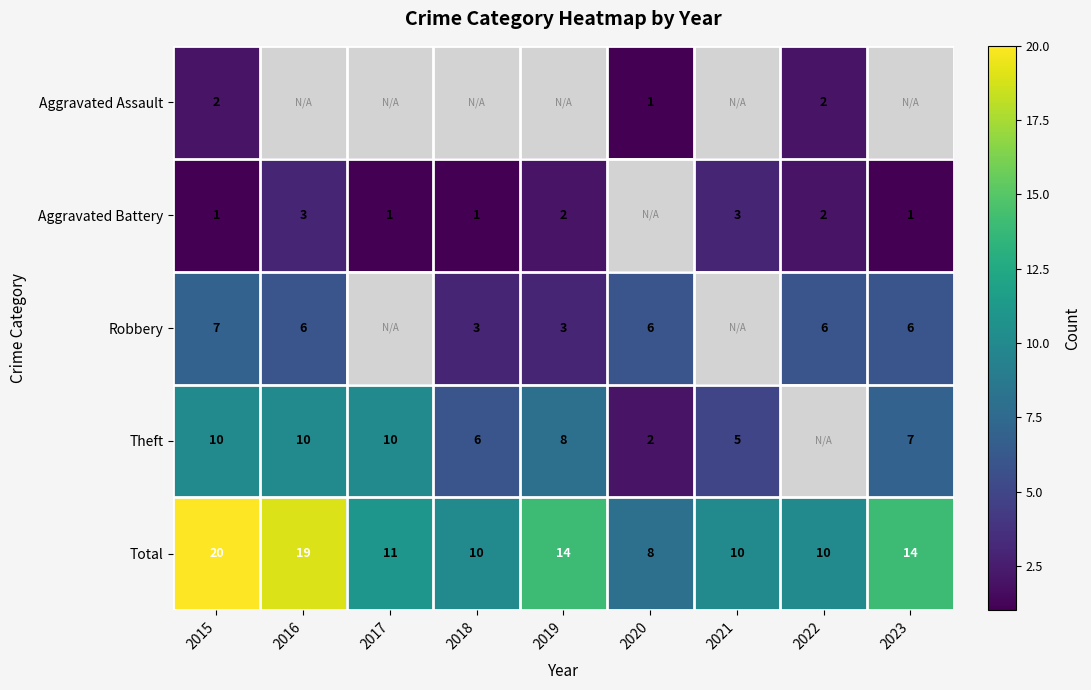

Read the Total value at 2023, to the nearest 5.

15